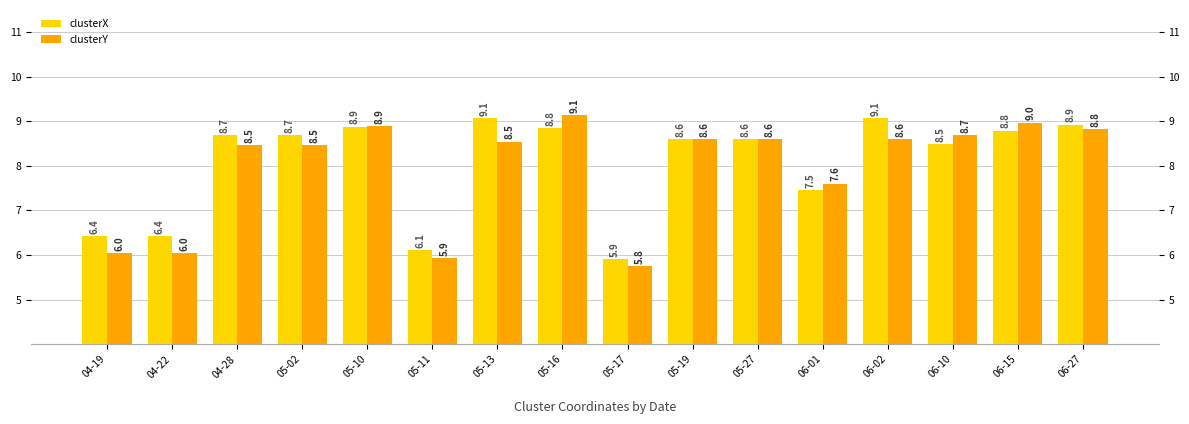

Does the chart contain any negative values?

No